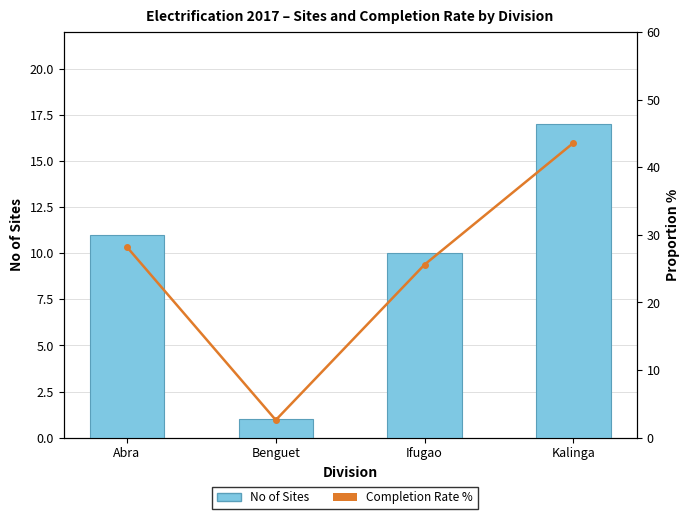

How many groups of bars are there?

4